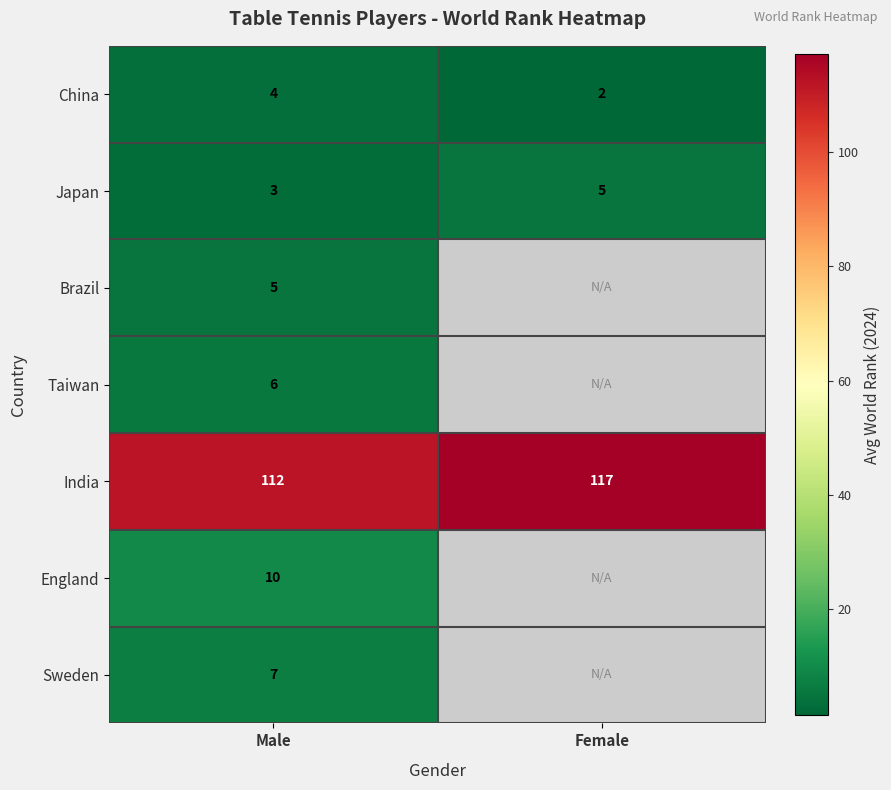

List the labels in order of China value, smallest first.

Female, Male